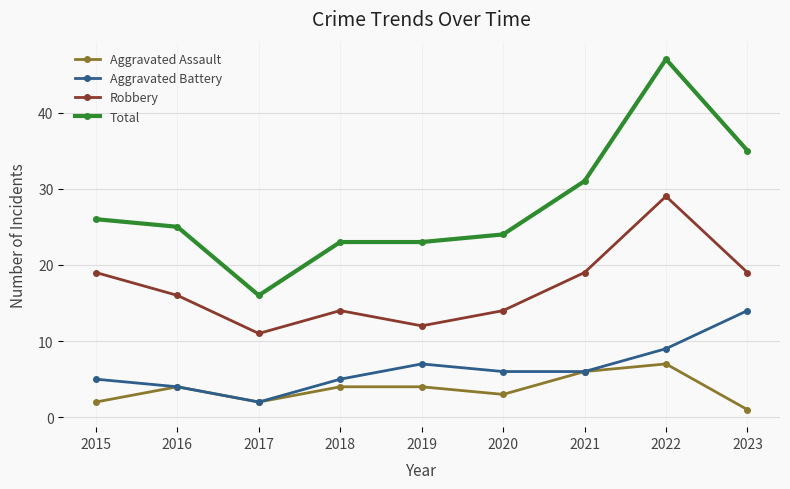

Which category has the lowest value in the Total series?

2017